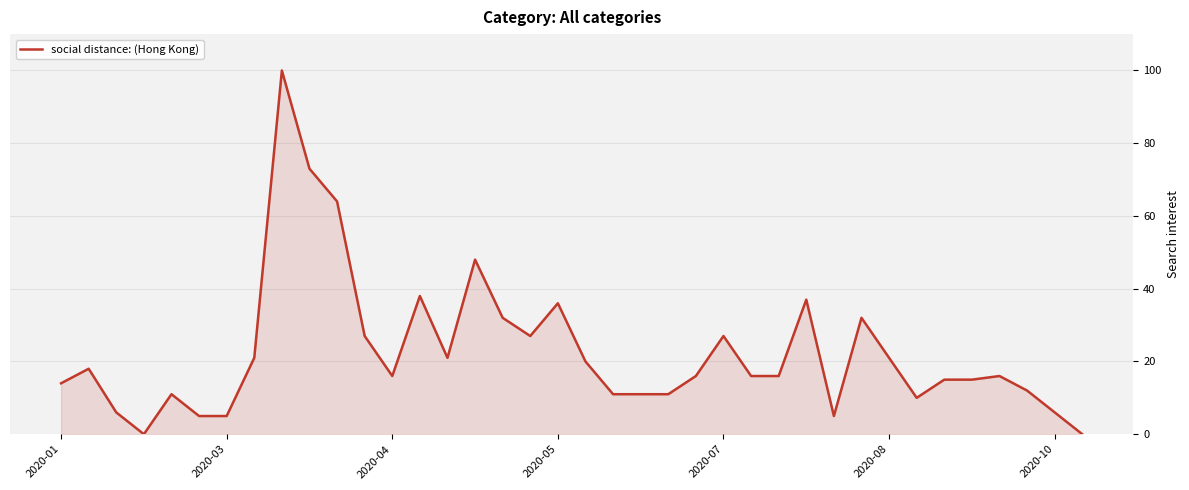

How many lines are shown in the chart?

1